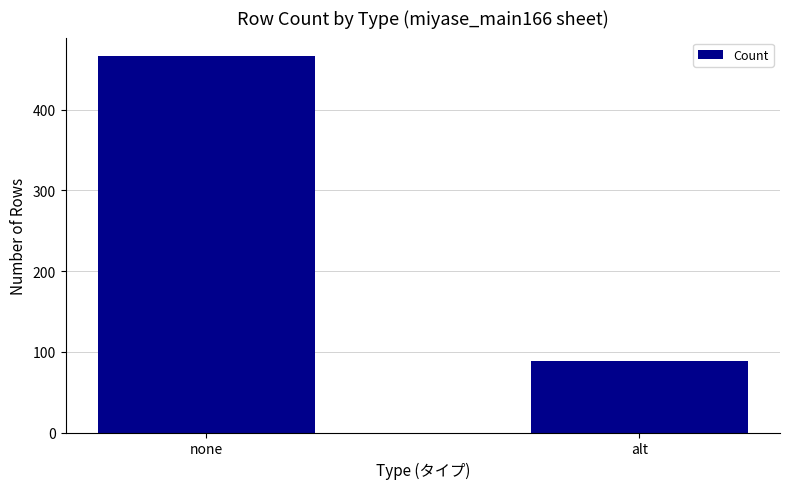

Are the bars grouped side by side (vs. stacked)?

No